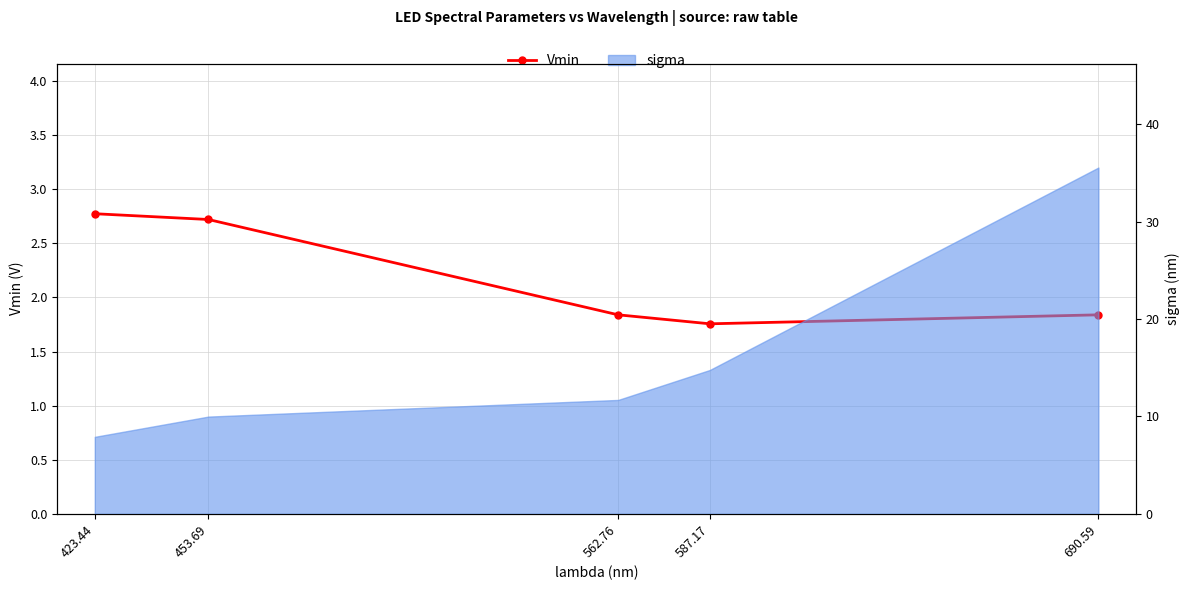

Which has a higher value, 690.59 or 453.69?

453.69